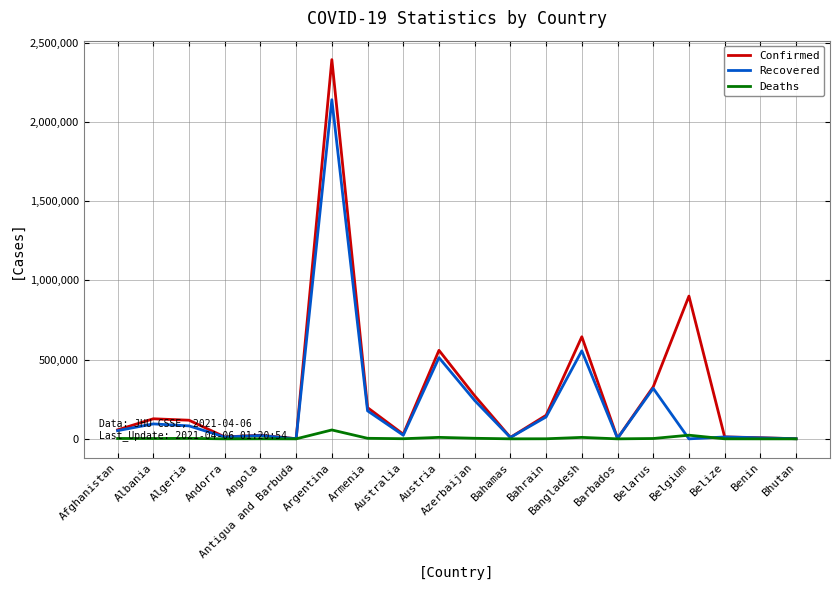

List the series in order of their peak value, highest first.

Confirmed, Recovered, Deaths